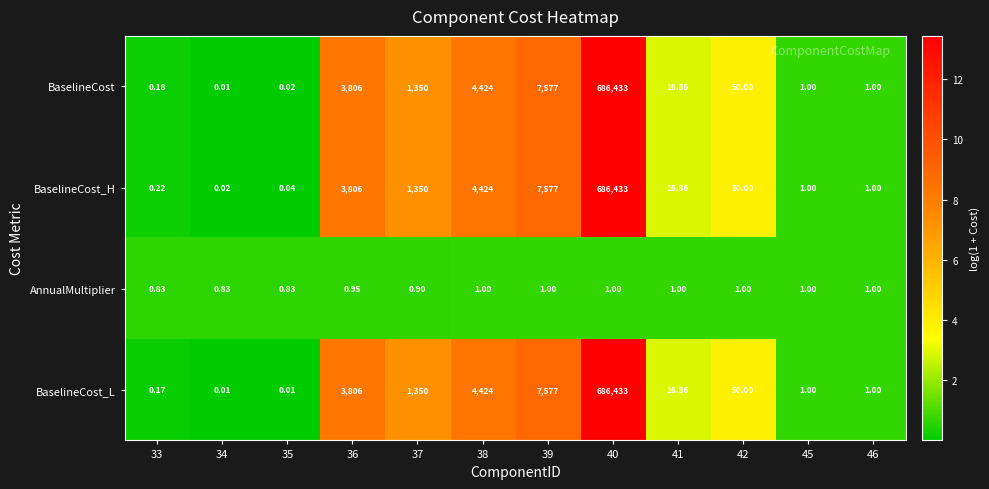

What is the total value across all series at 38?

13273.0